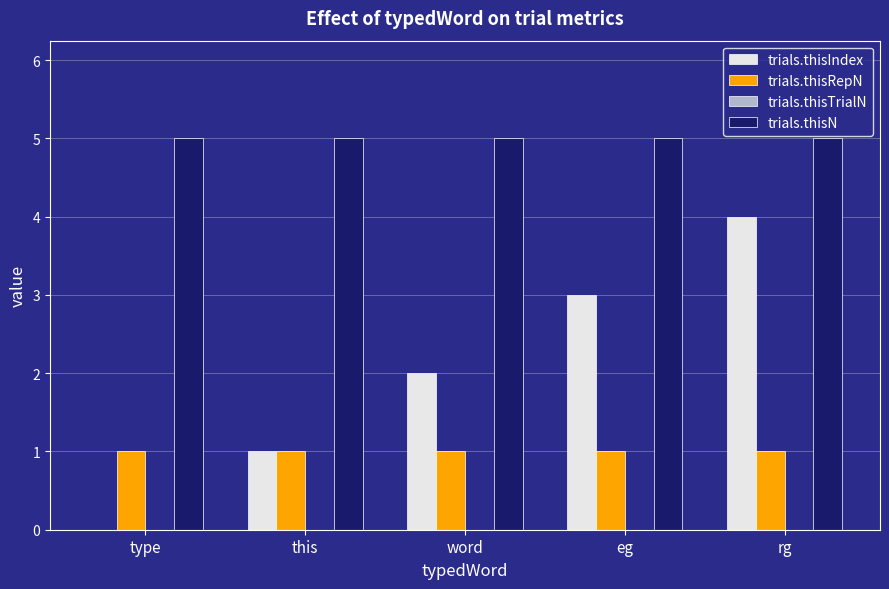

What is the greatest value displayed?

5